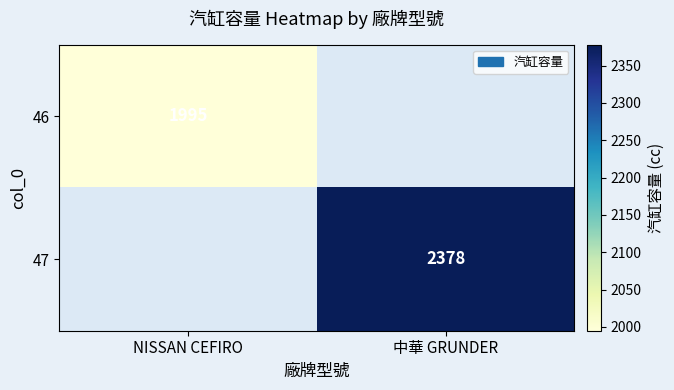

Is it true that 46 equals 1995 at NISSAN CEFIRO?

True